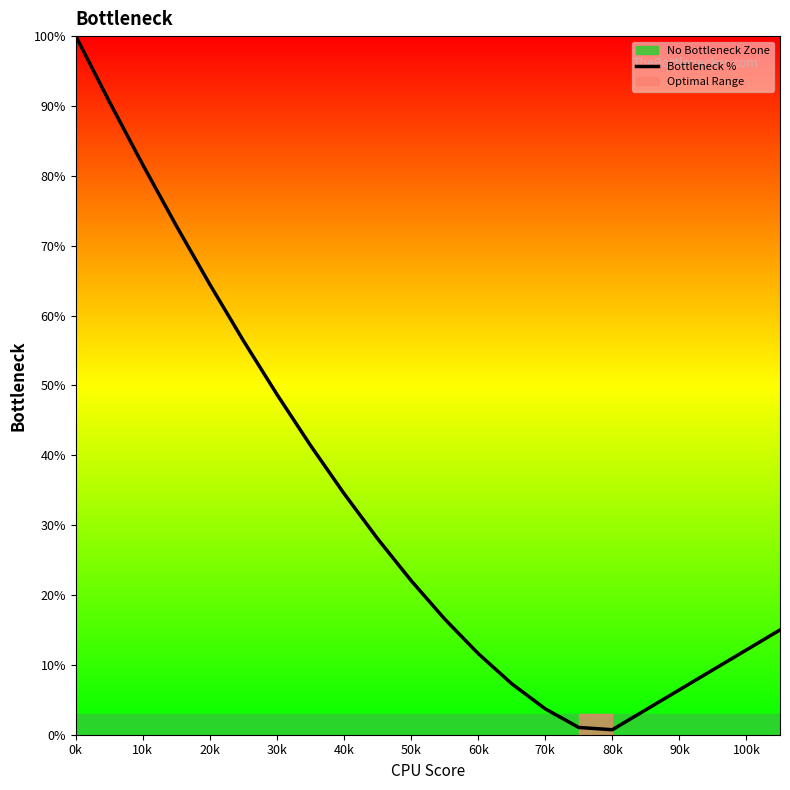

What is the maximum value shown in the chart?

100.0